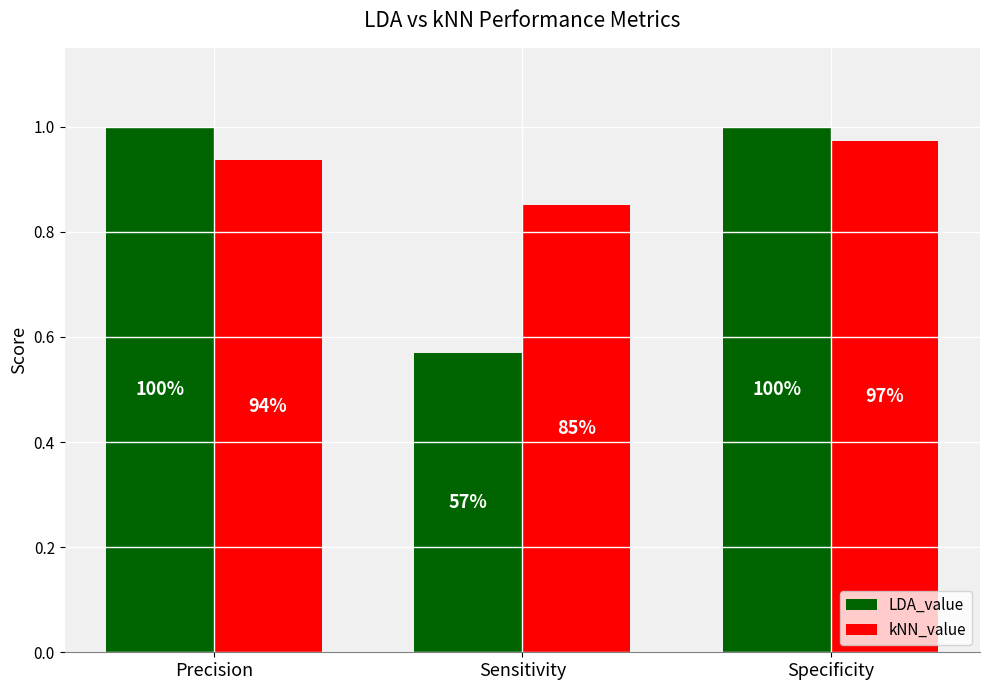

Is the value of kNN_value at Sensitivity greater than the value of LDA_value at Precision?

No